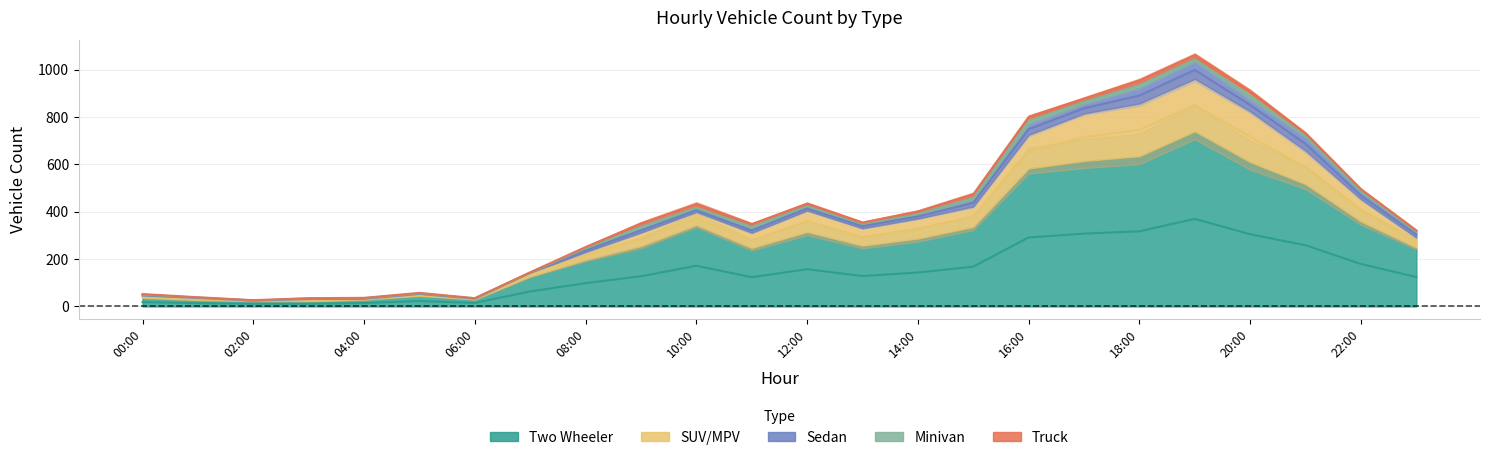

At which label does Sedan first exceed 17?

09:00